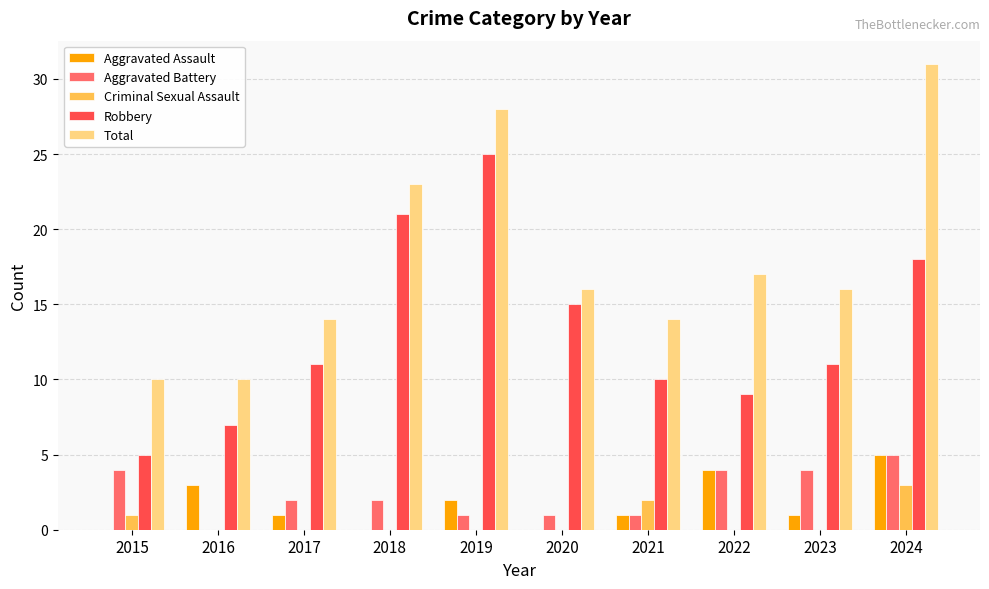

The value of Aggravated Battery at 2023 is 4. True or false?

True